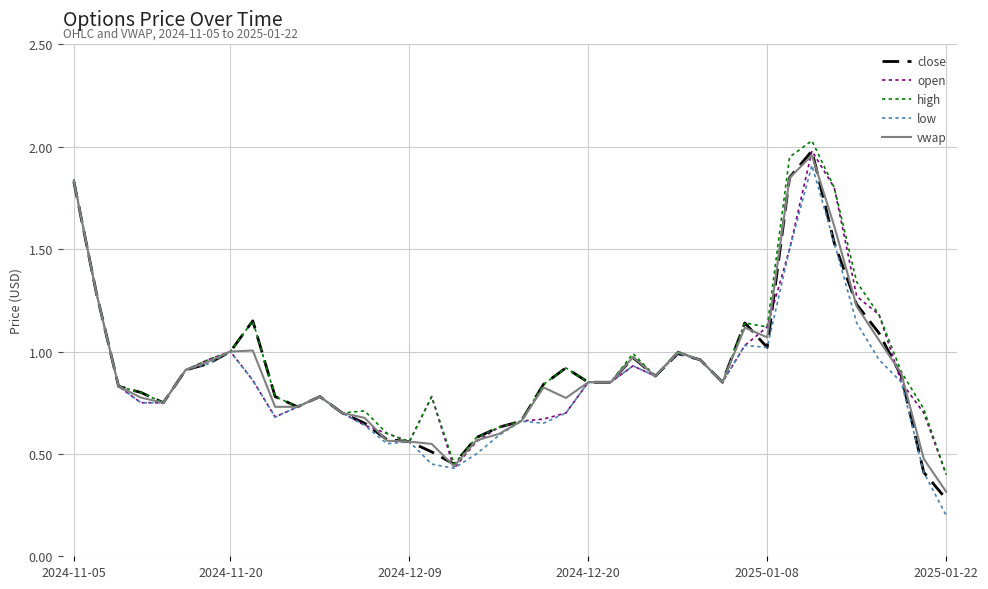

Which series has the largest range (max minus min)?

low